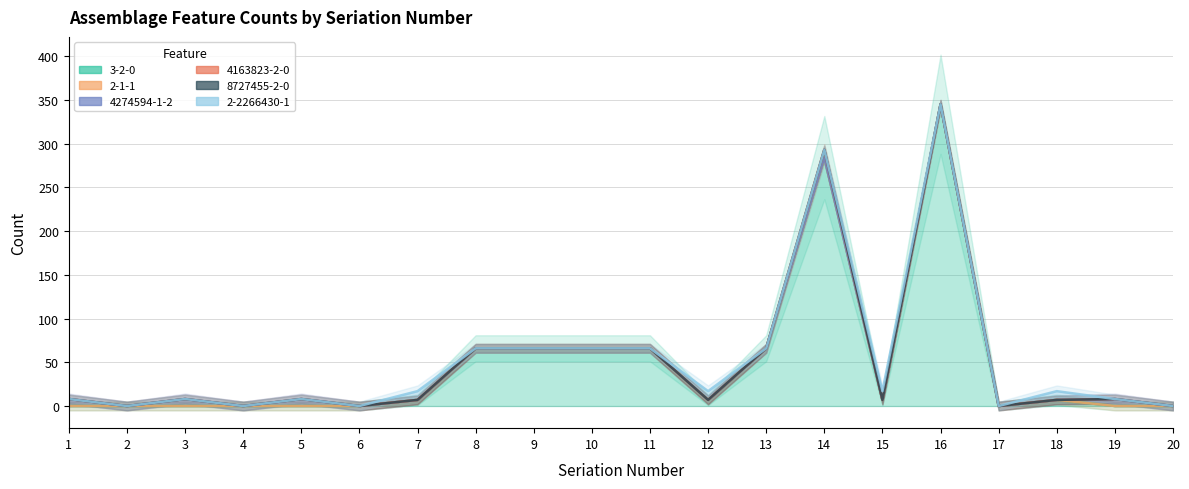

The 4163823-2-0 series shows 0 at 5. True or false?

True